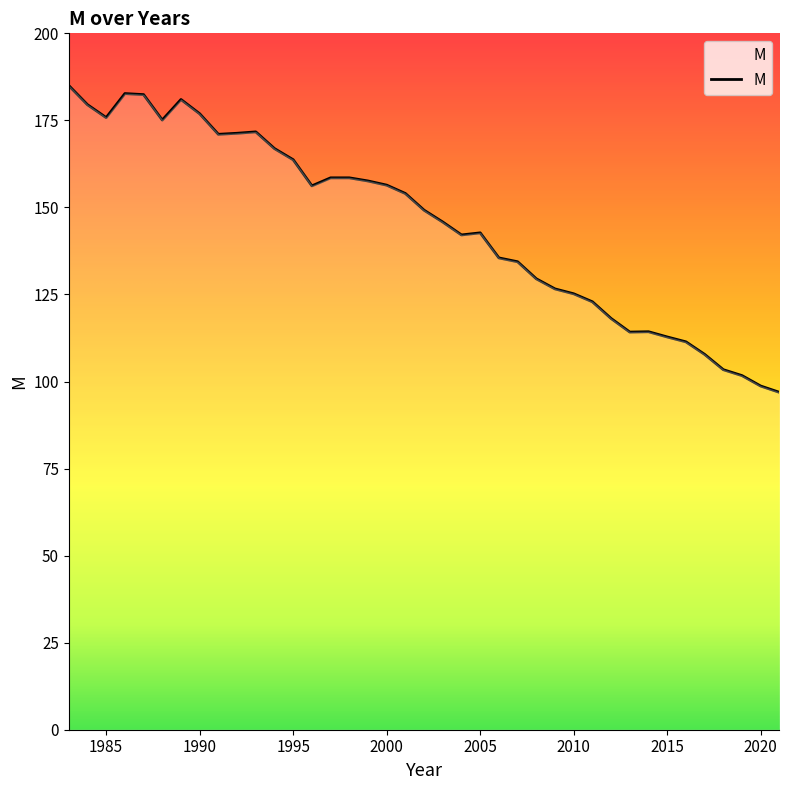

What is the minimum value shown in the chart?

96.9